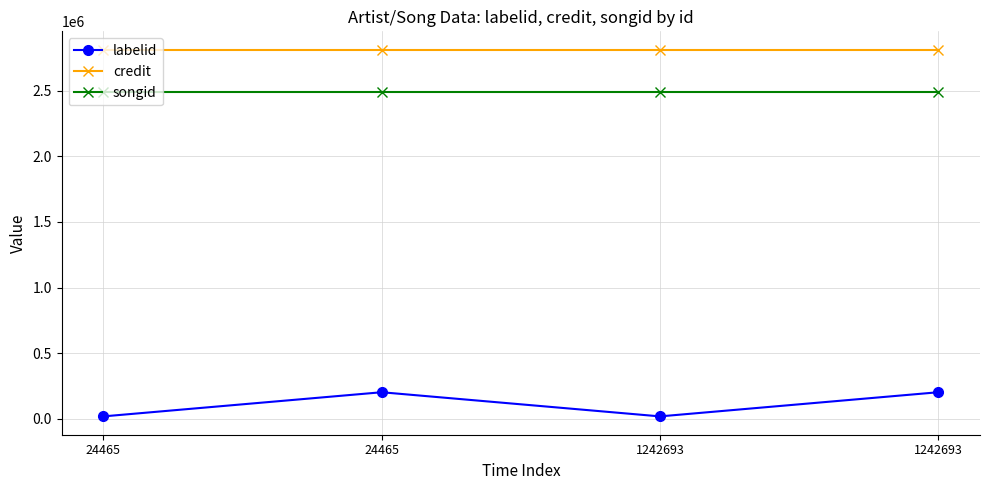

True or false: credit has a value of 2811544 at 1242693.

True